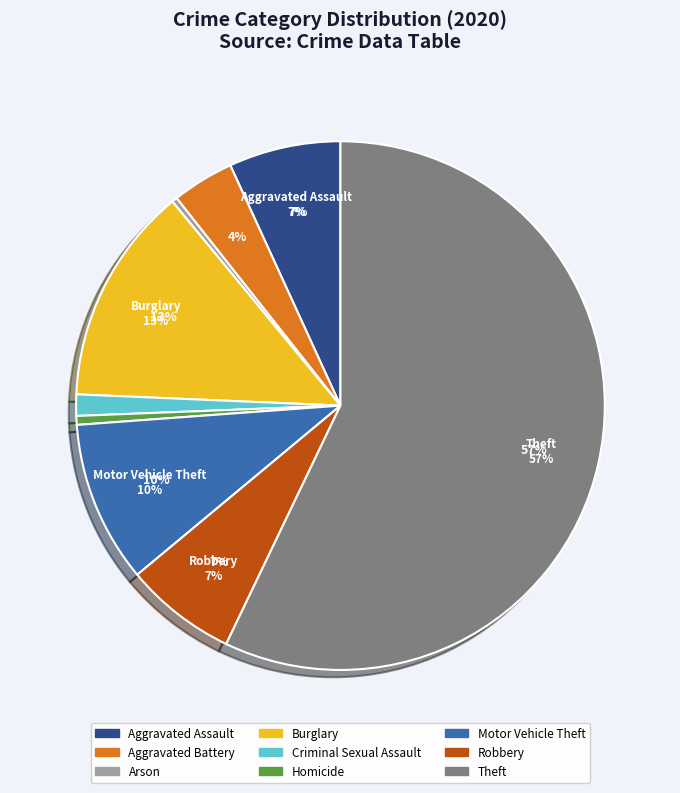

What portion of the pie excludes Burglary?

86.6%